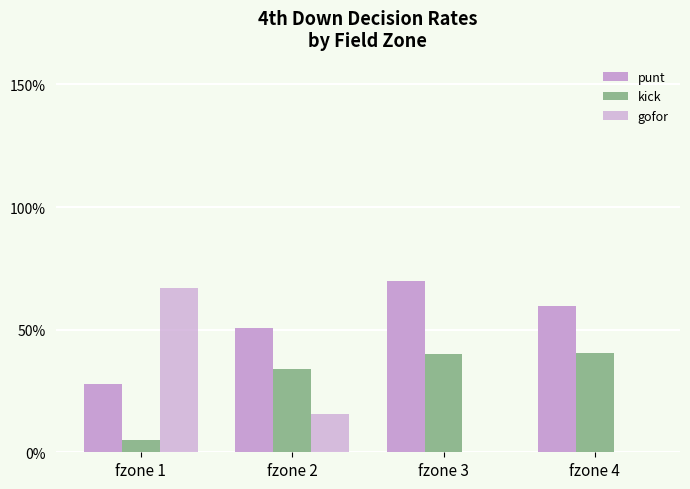

At how many categories does at least one series exceed 0?

4